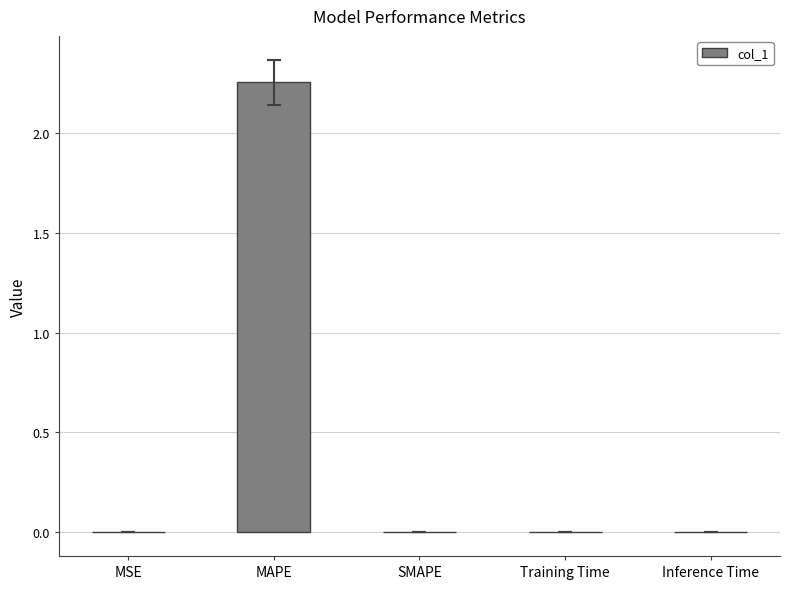

Between MAPE and Training Time, which is larger?

MAPE